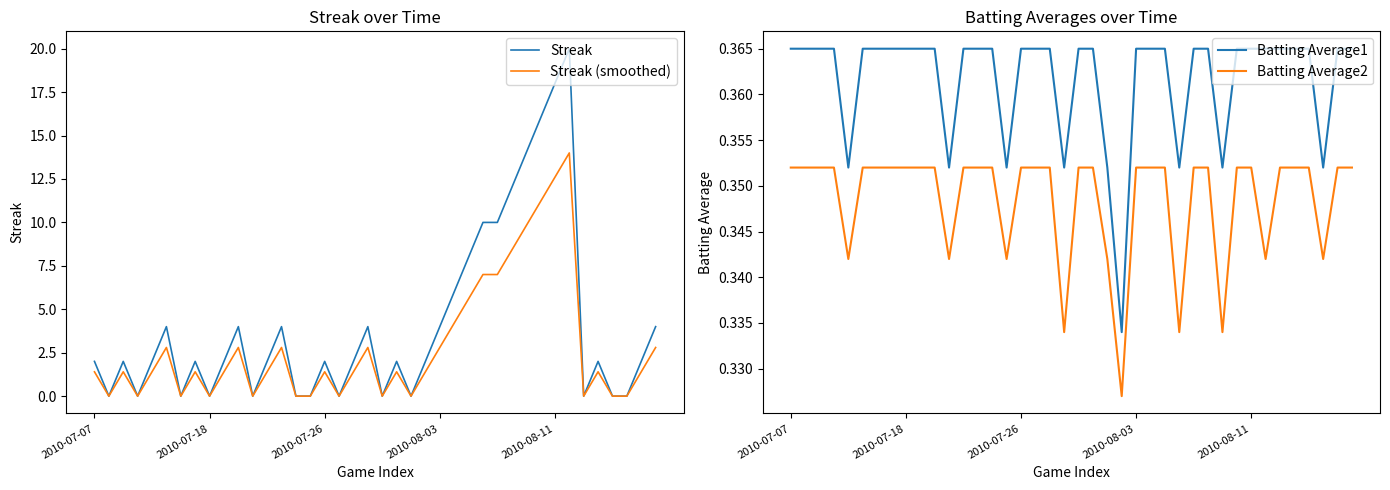

Does the chart have visible grid lines?

No